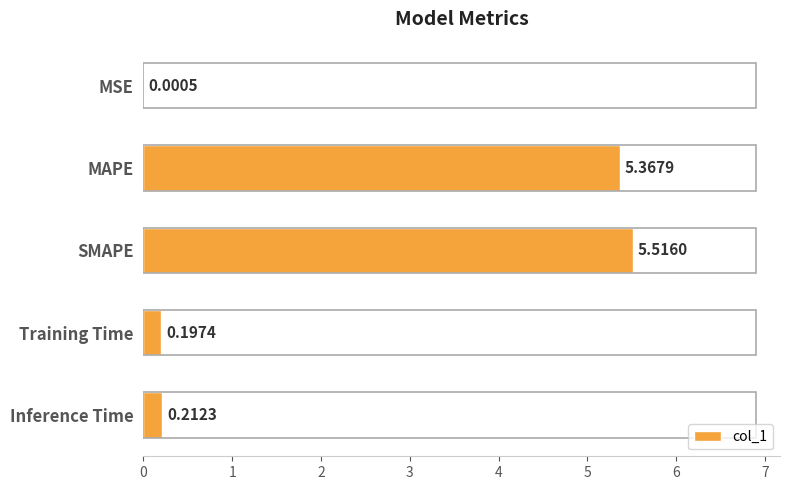

Between SMAPE and MAPE, which is larger?

SMAPE